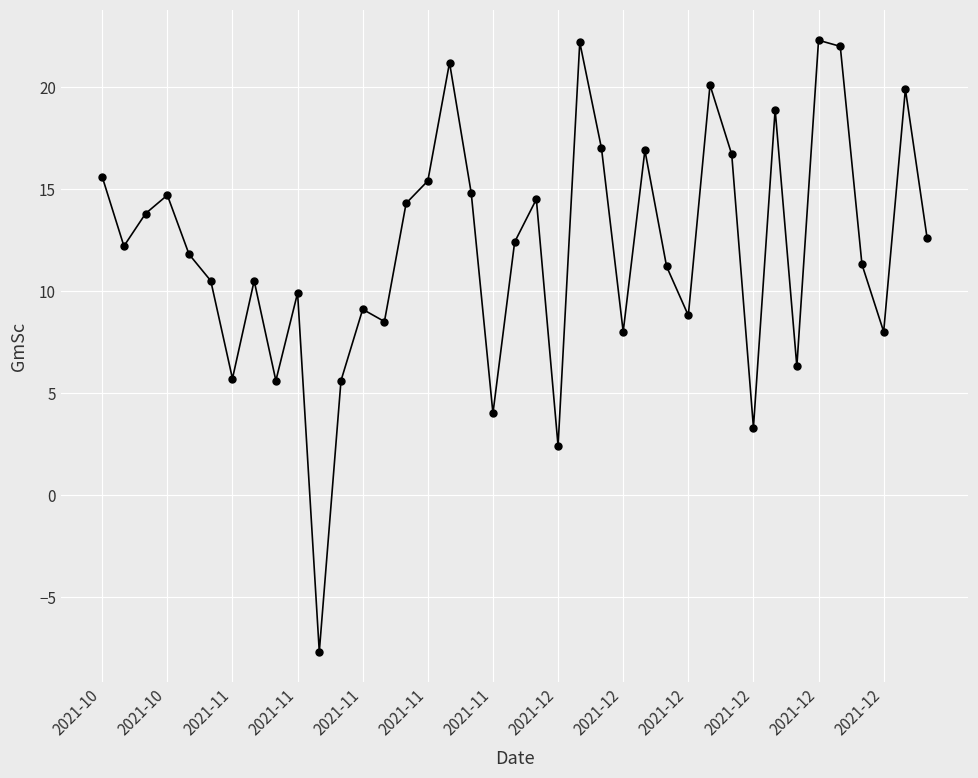

What is the difference between the maximum and minimum values?

30.0